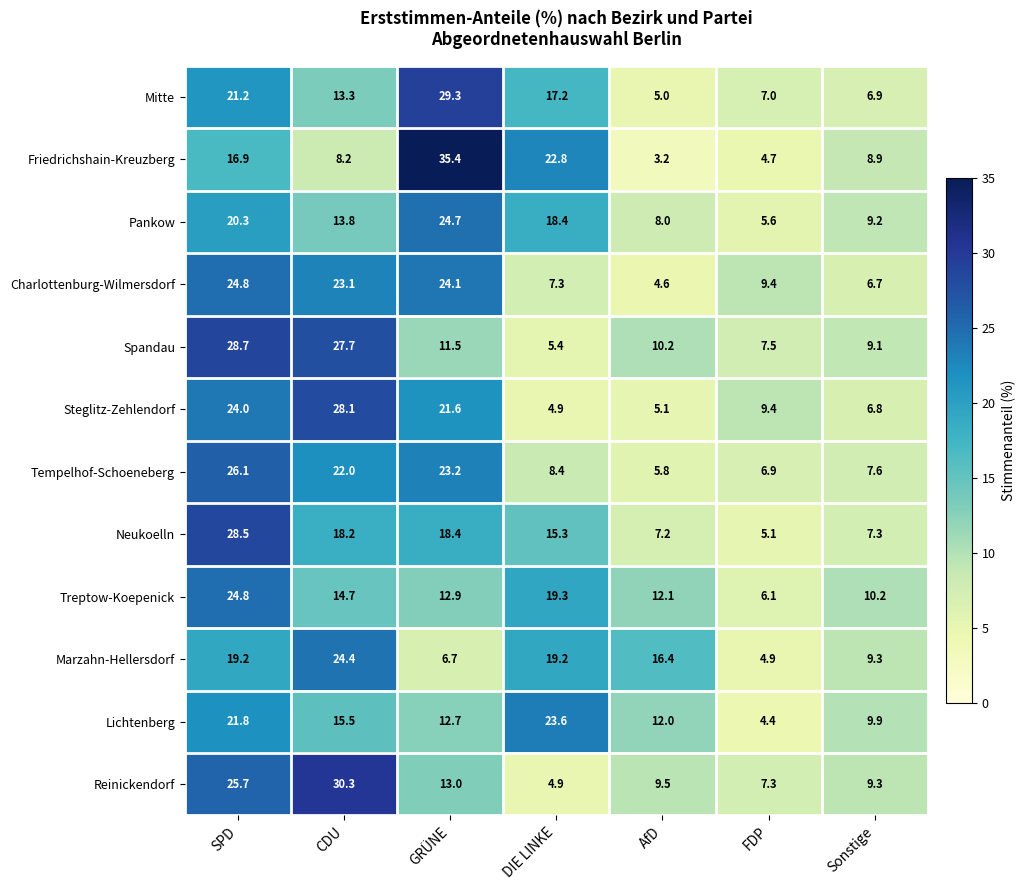

What is the sum of the Marzahn-Hellersdorf values at Sonstige and DIE LINKE?

28.5